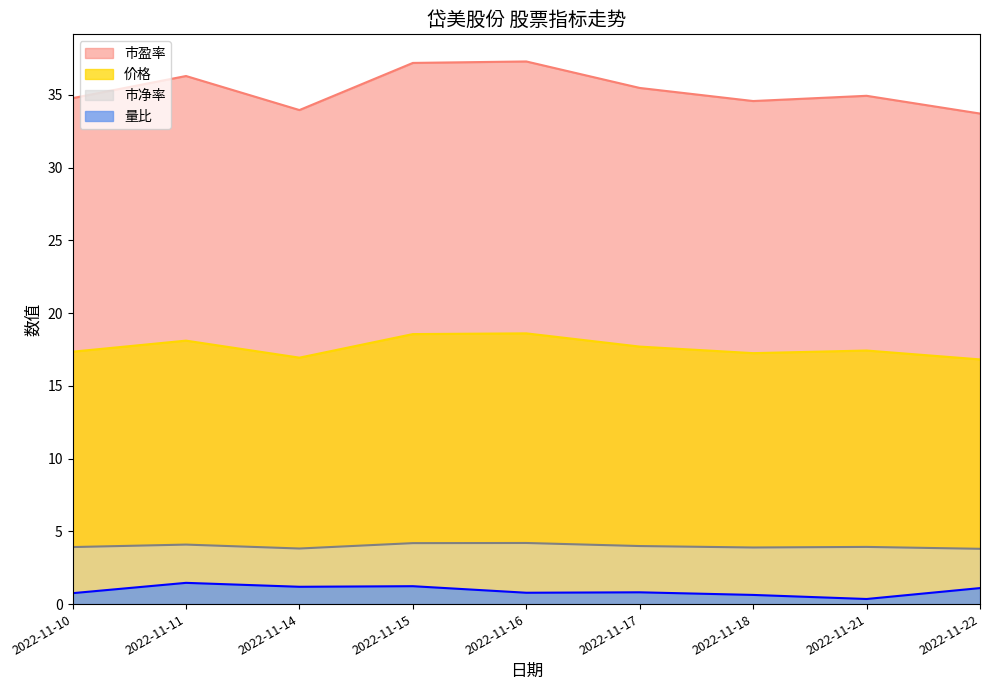

Which category has the lowest value in the 量比 series?

2022-11-21